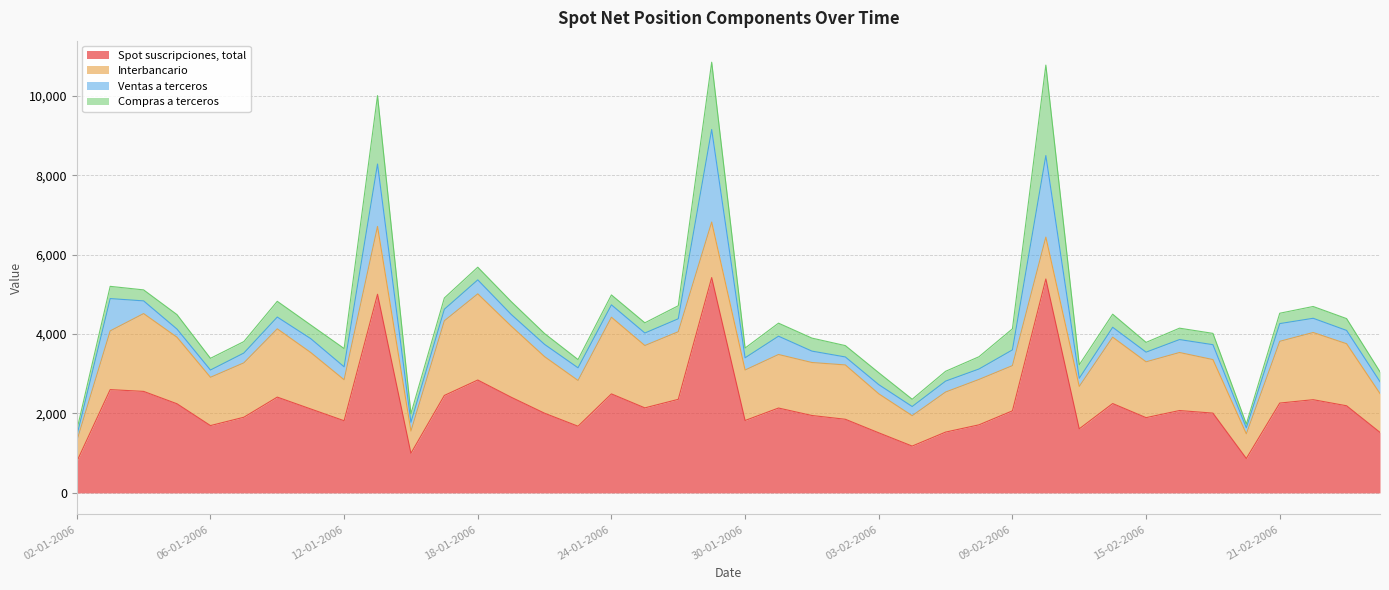

Is it true that Ventas a terceros equals 201 at 02-02-2006?

True